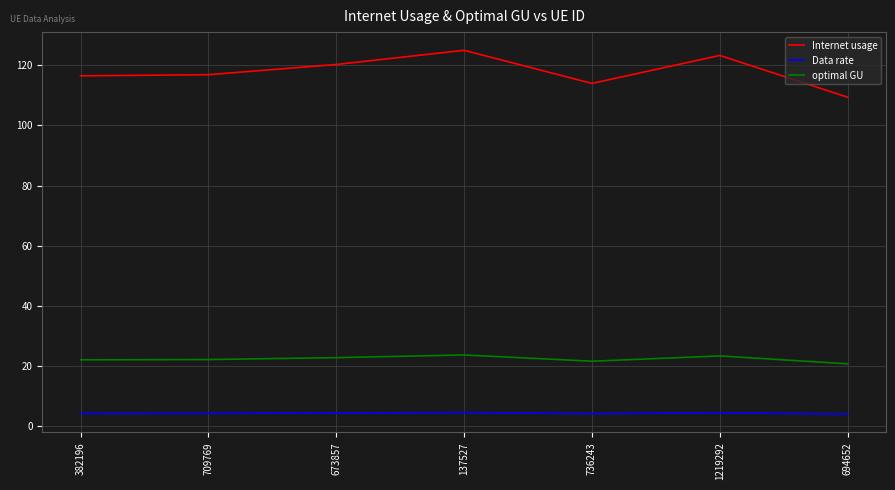

Is it true that Data rate equals 3.9 at 694652?

True